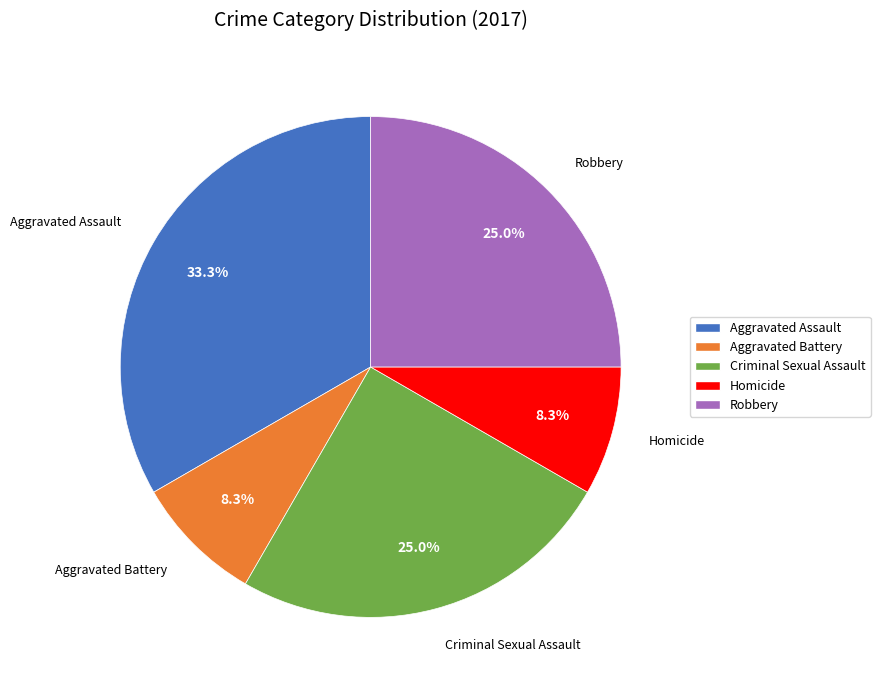

Which has a higher value, Robbery or Aggravated Battery?

Robbery